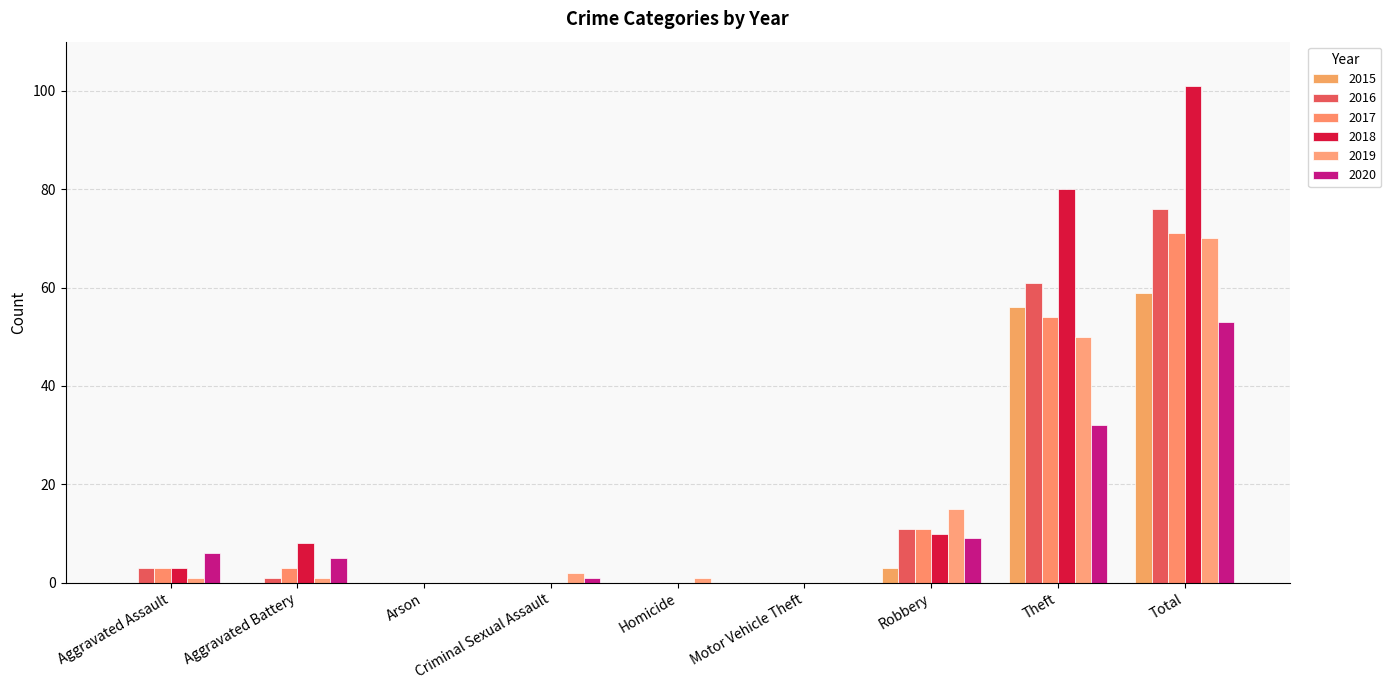

Which has a higher value, Total or Aggravated Battery?

Total